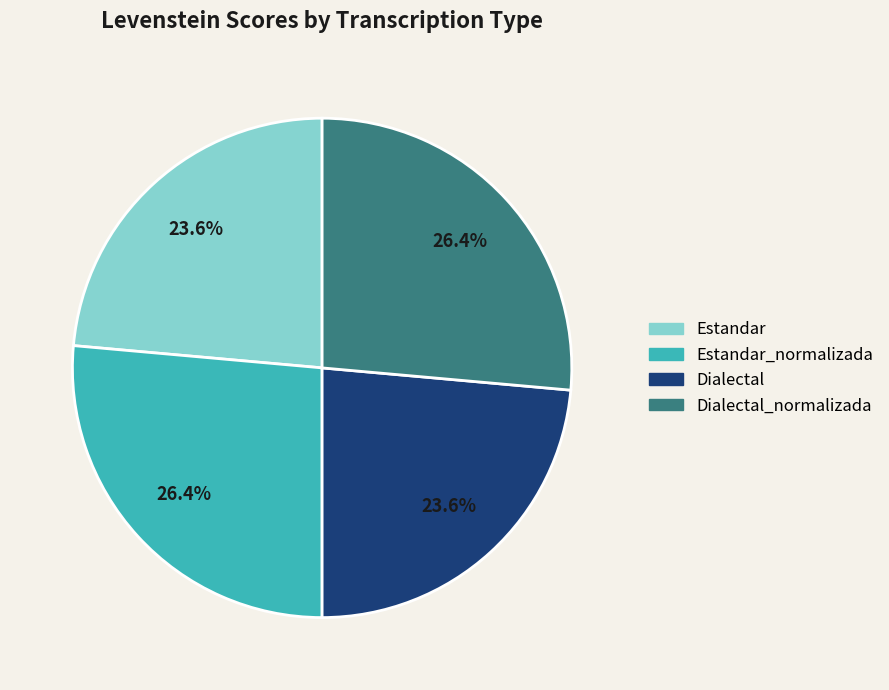

Is there a majority slice in this chart?

No